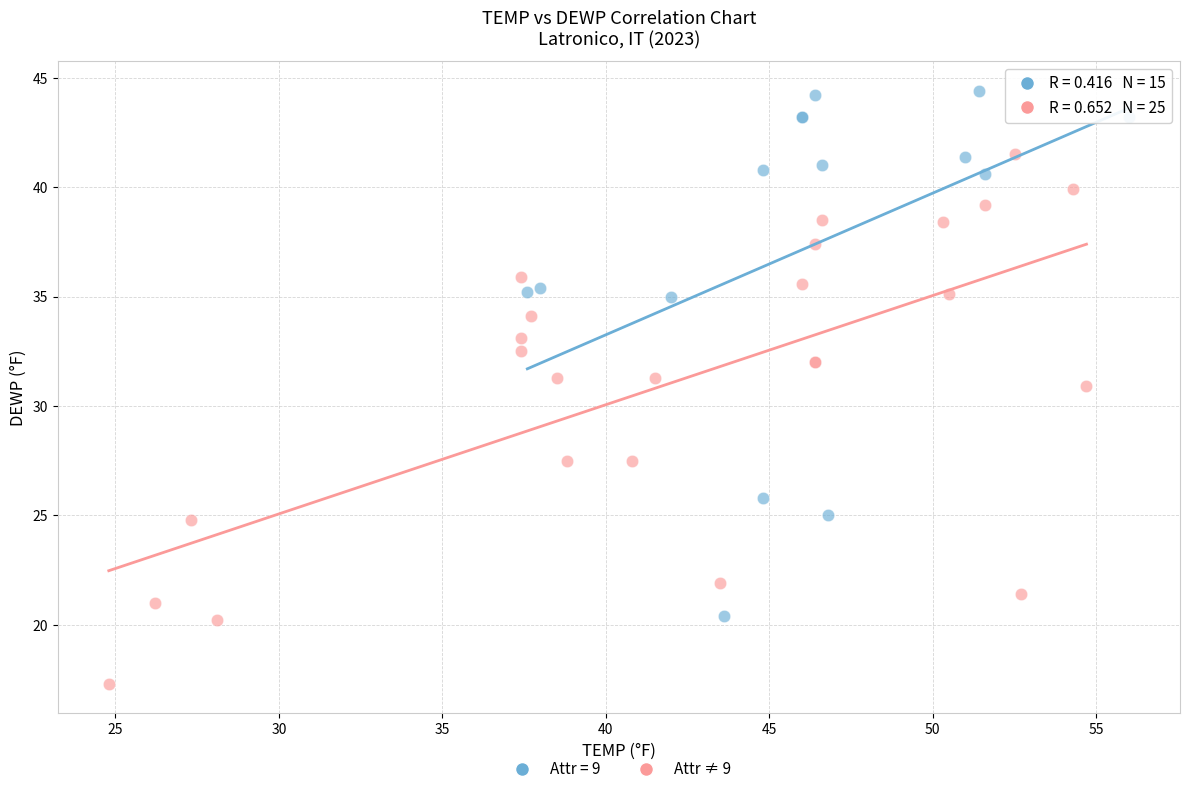

Which series reaches the maximum Y coordinate?

Attr = 9